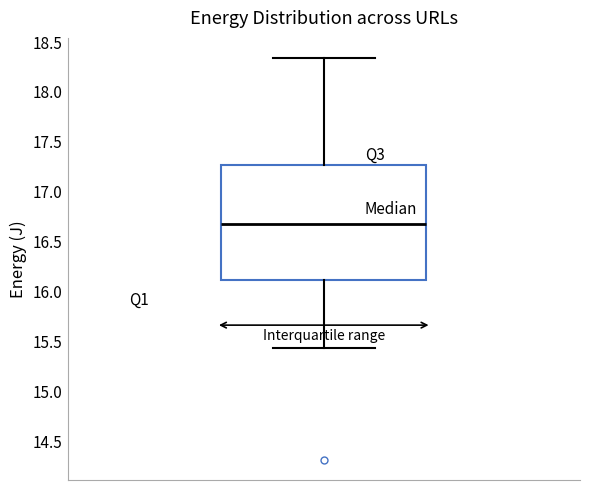

Where is the lower edge of the box on the y-axis? The values are not printed on the chart, so give them approximately, as read against the axis.

16.10